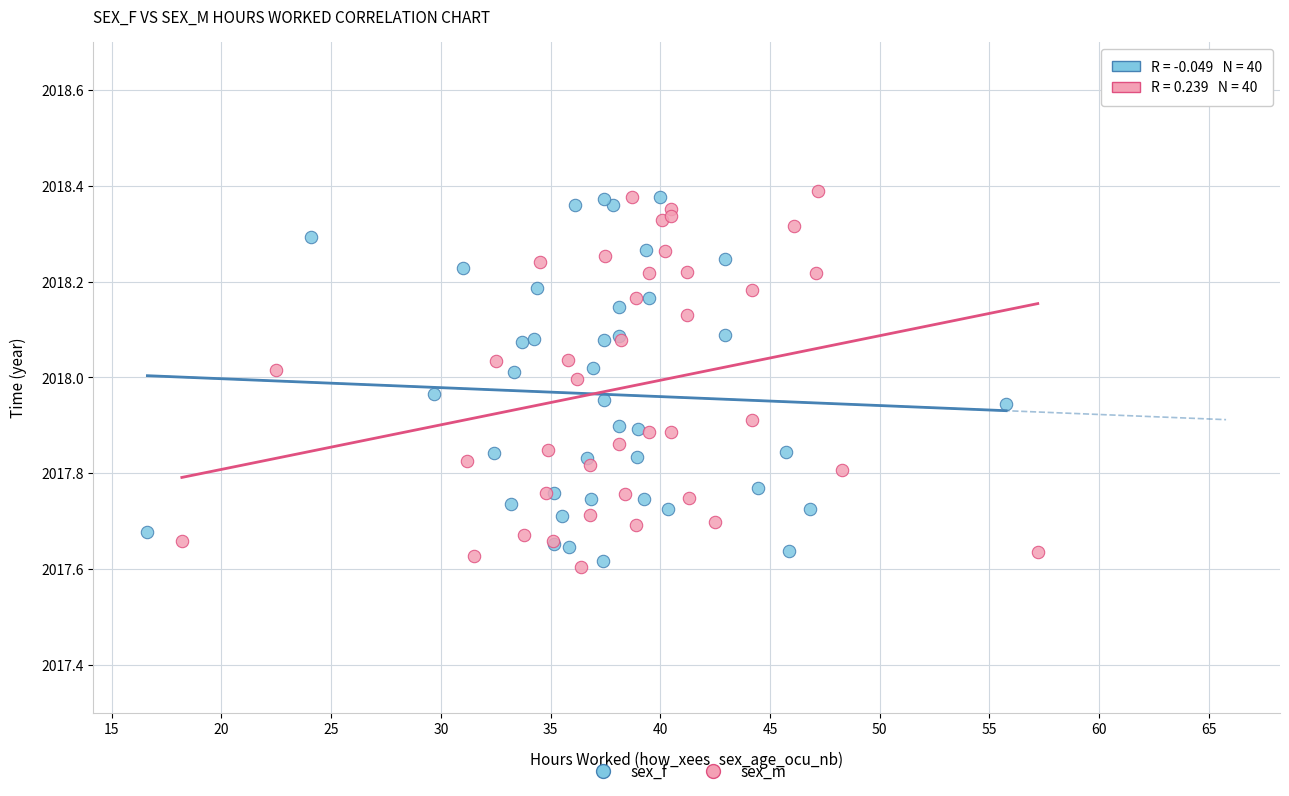

What are all the series names shown in the legend?

sex_f, sex_m